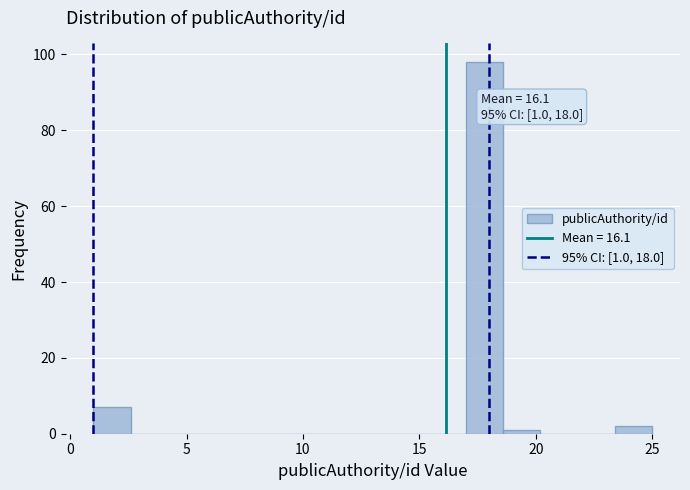

Around what value on the x-axis is the tallest bar? Give the approximate position of its centre, as read against the axis.

18.0